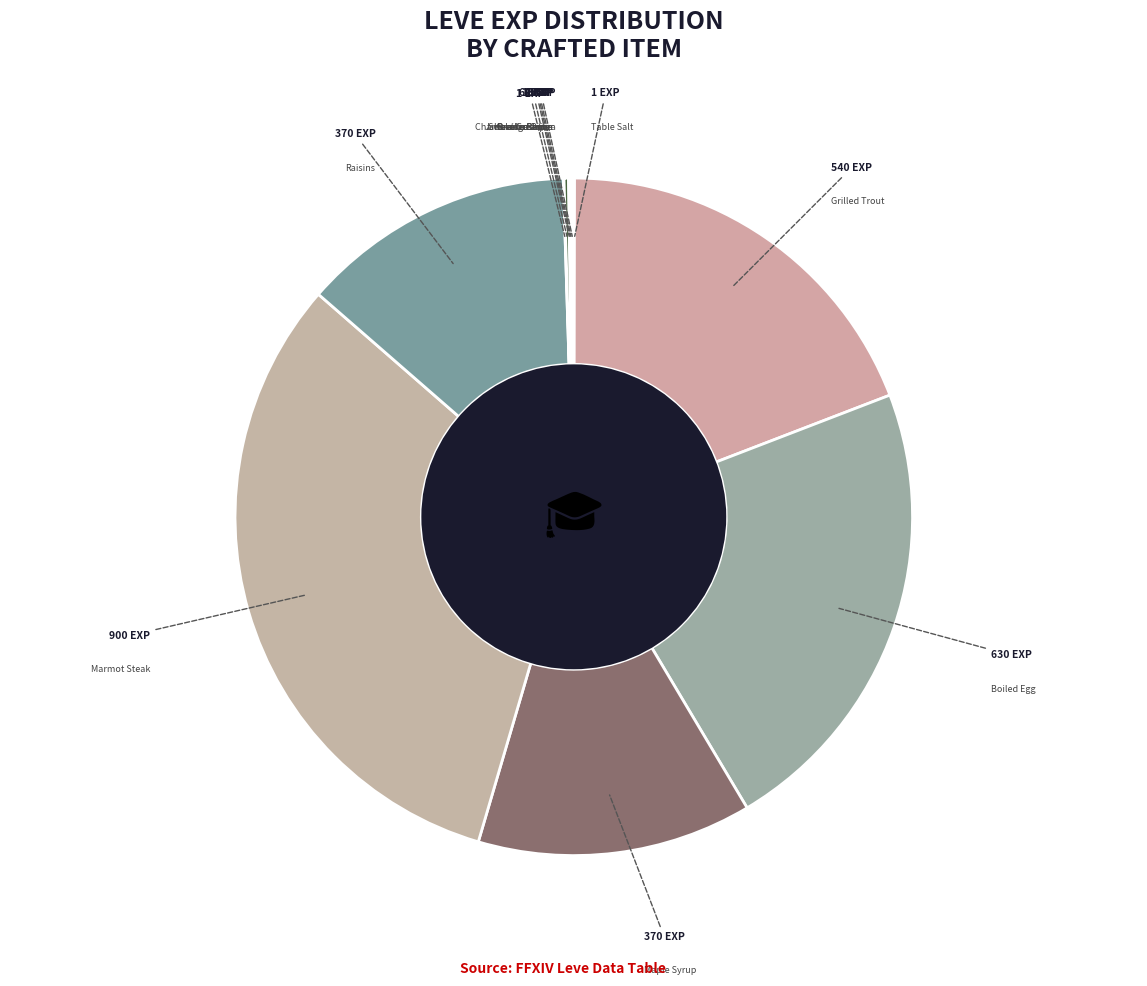

Which category has the biggest portion of the pie?

Marmot Steak